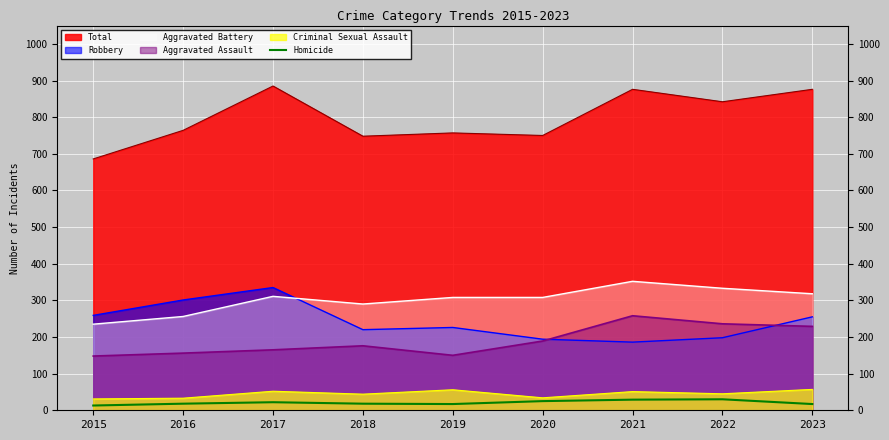

Is it true that the value at 2022 is 30?

True